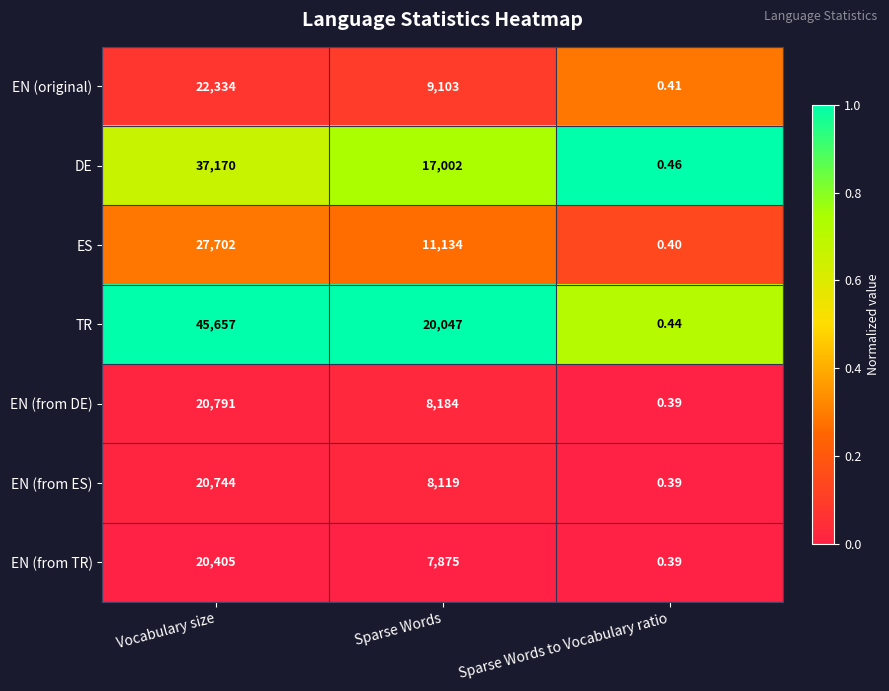

At which label is EN (from DE) closest to 10395?

Sparse Words